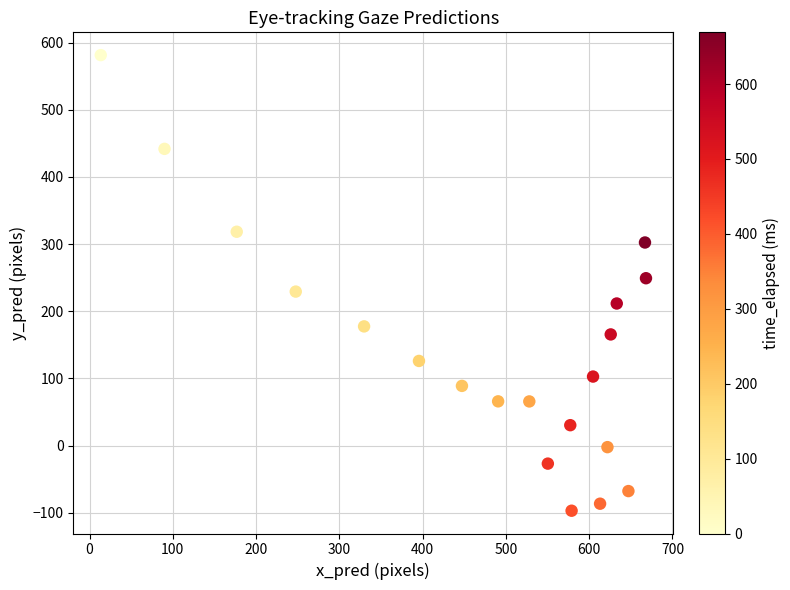

What is the range of X values (max minus min)?

654.8